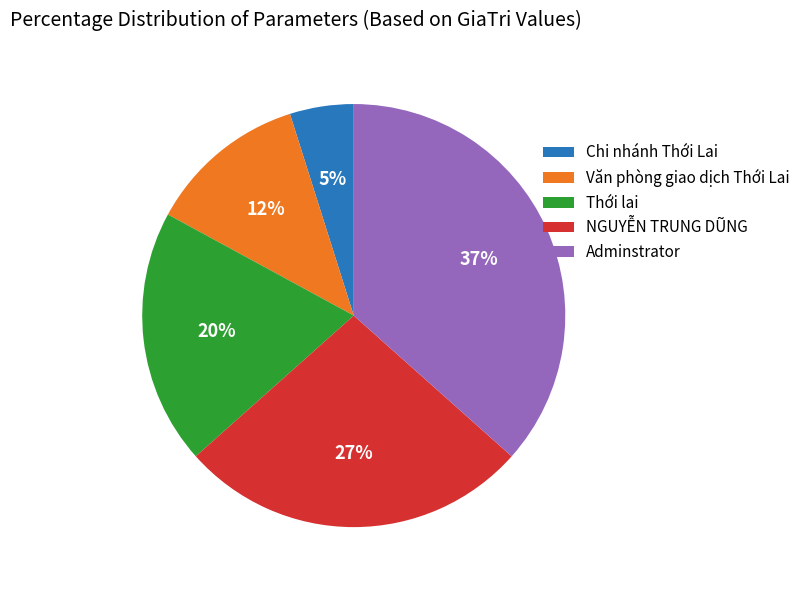

How many segments does this pie chart have?

5